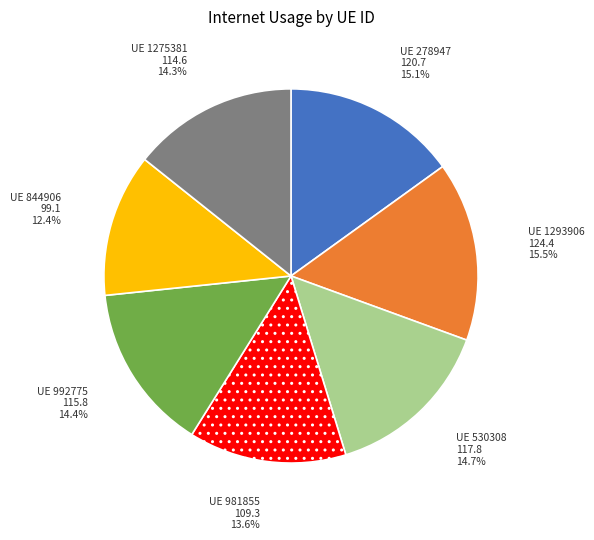

Is there any slice that represents more than half of the pie?

No